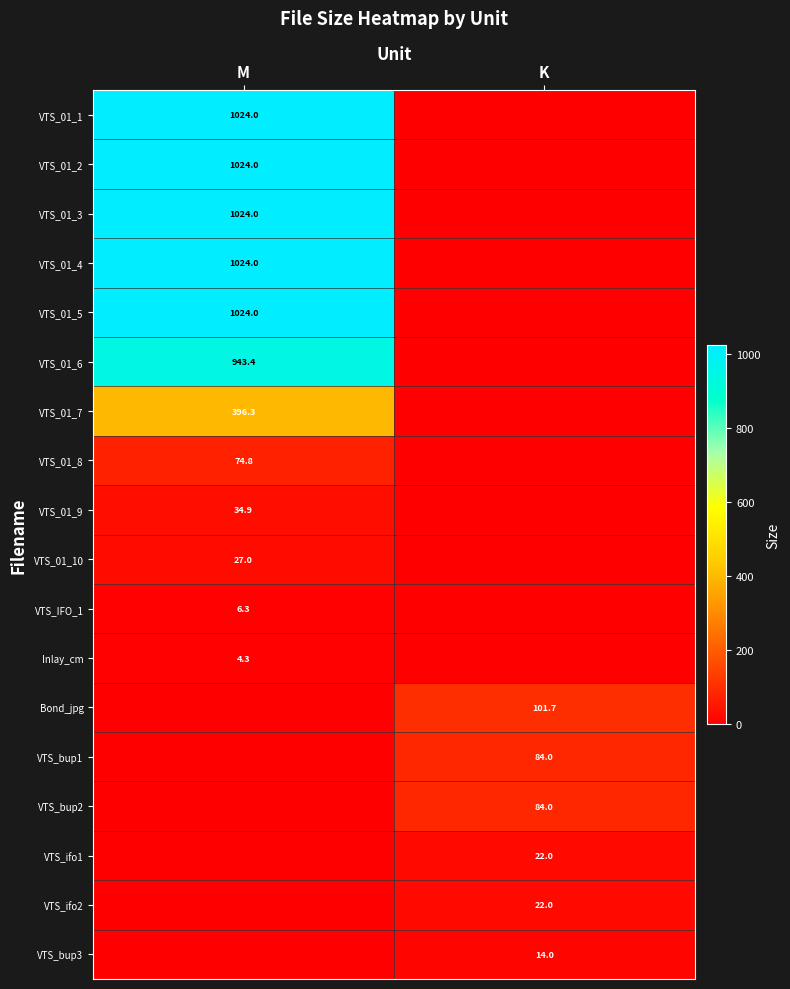

True or false: VTS_ifo2 has a value of 10.6 at K.

False